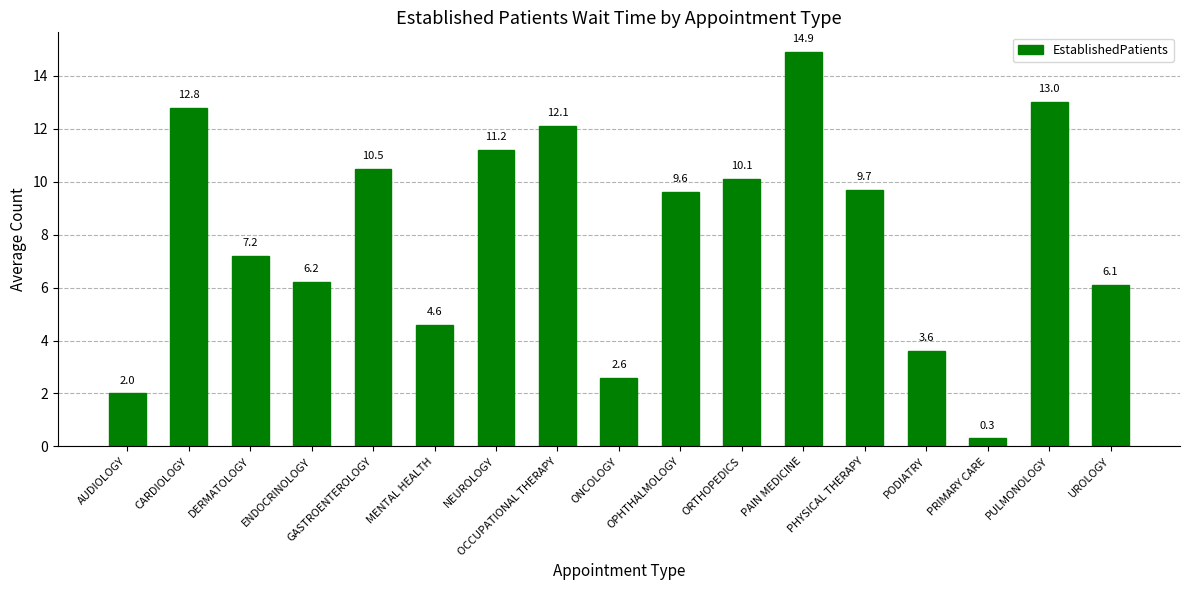

The chart shows a value of 2.6 at ONCOLOGY. True or false?

True